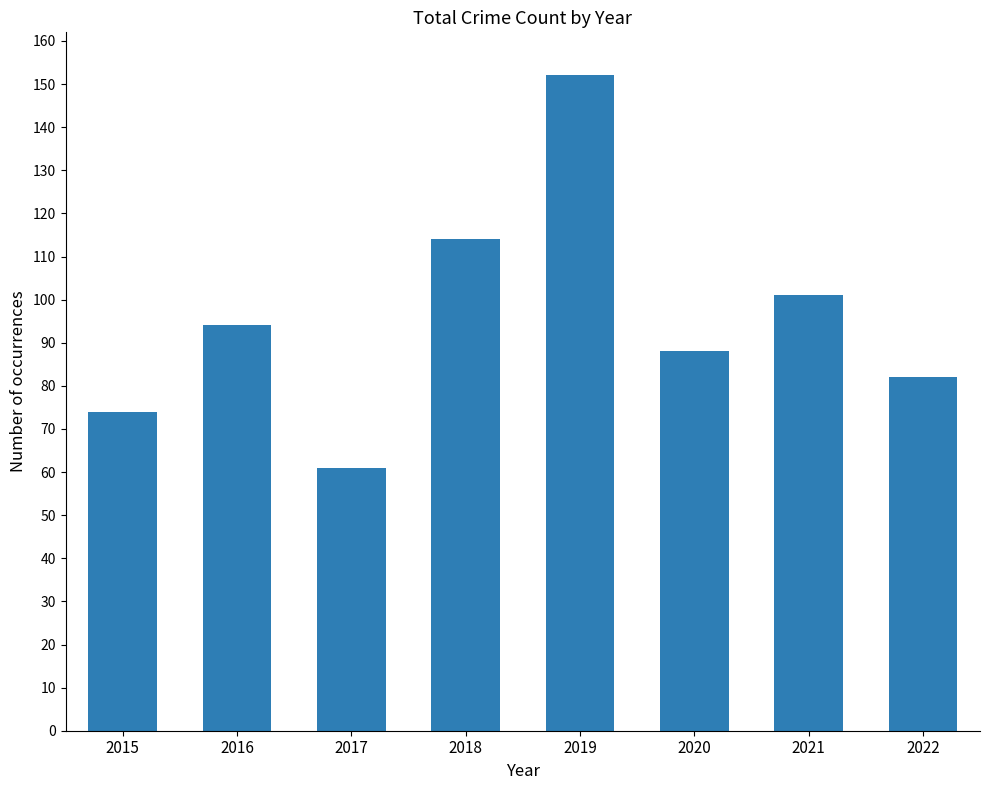

List the labels in order of value, largest first.

2019, 2018, 2021, 2016, 2020, 2022, 2015, 2017